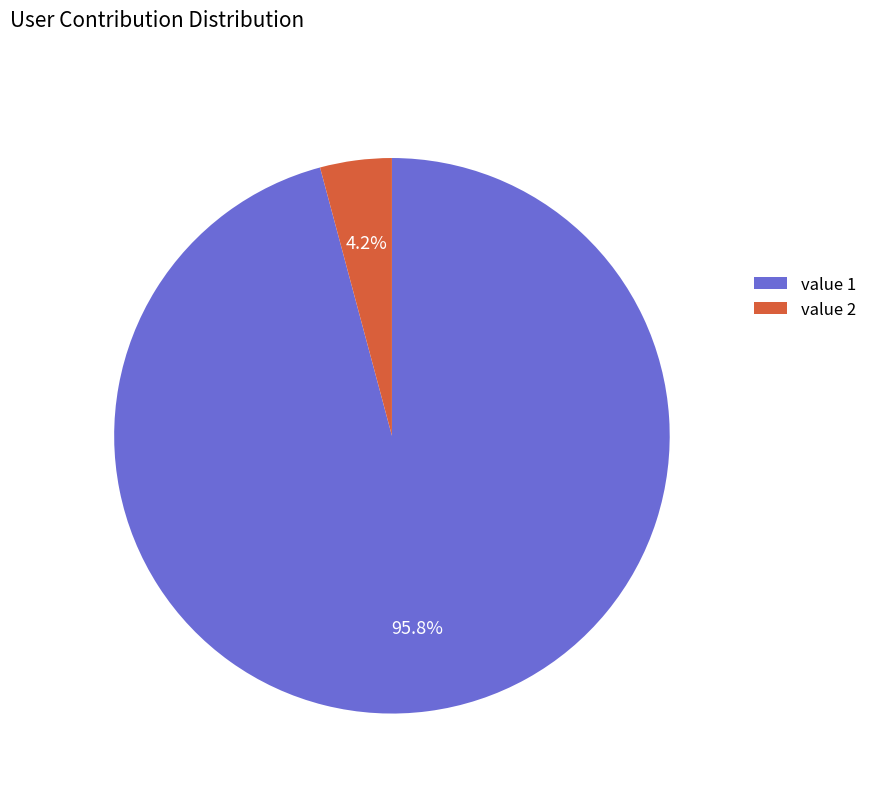

Does value 1 account for over 50% of the chart?

Yes